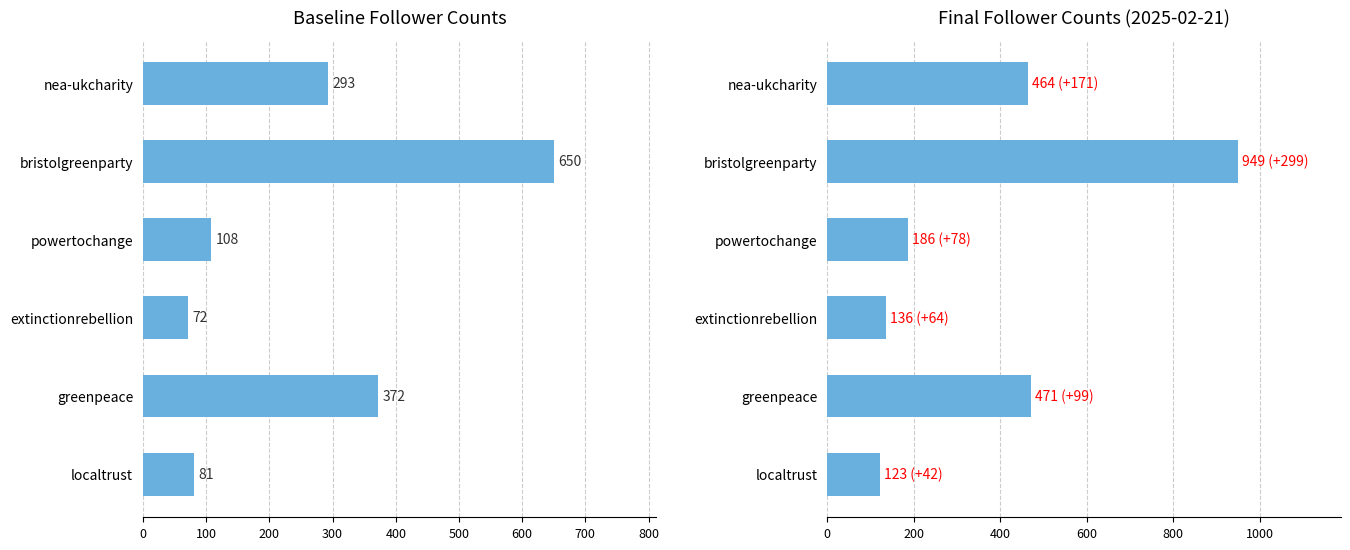

What is the value of the baseline bar at the 4th from the left?

72